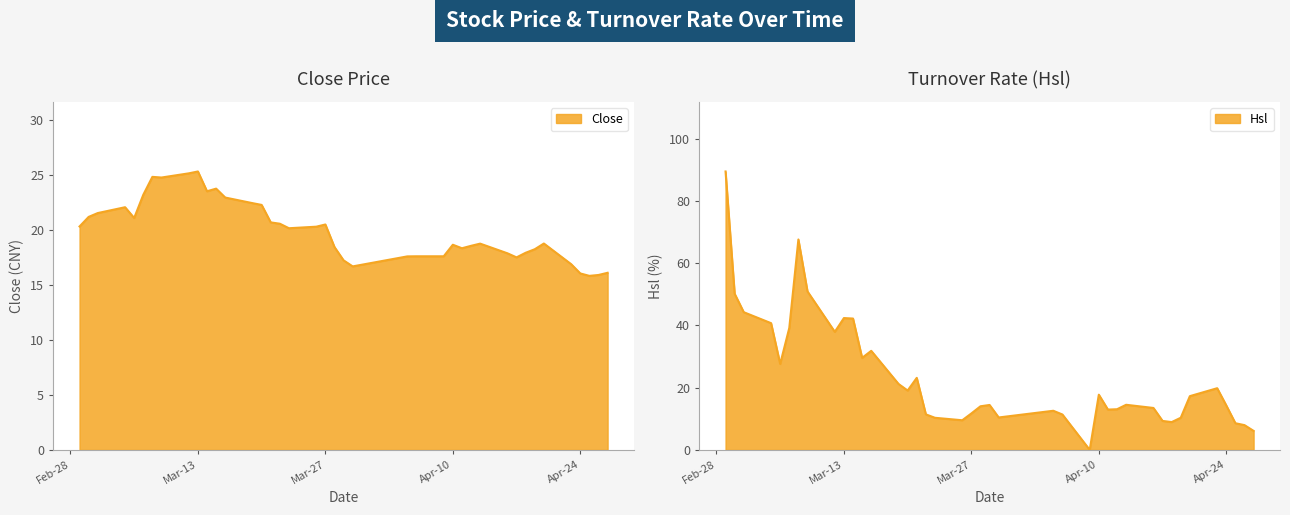

True or false: Hsl and Close intersect in this chart.

True